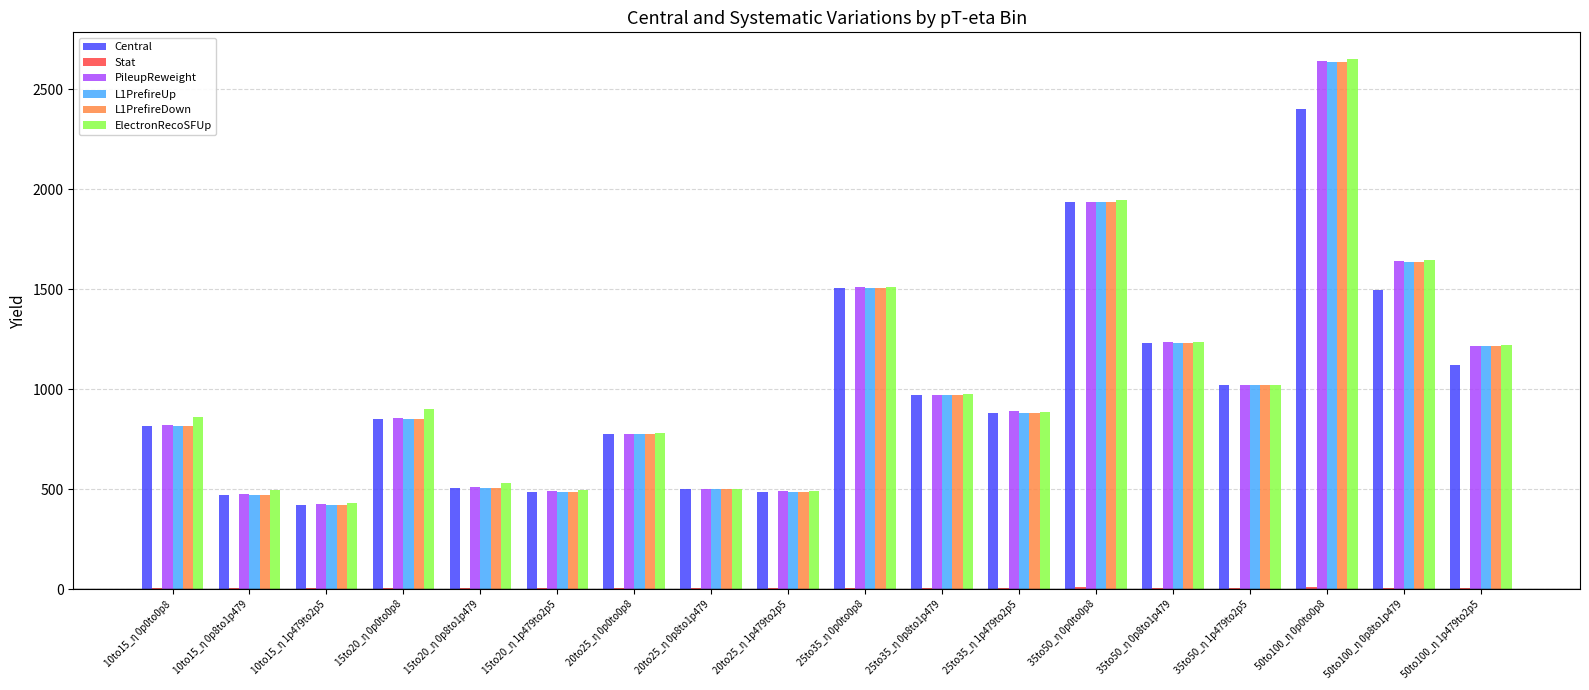

What is the sum of all PileupReweight values?

18416.3